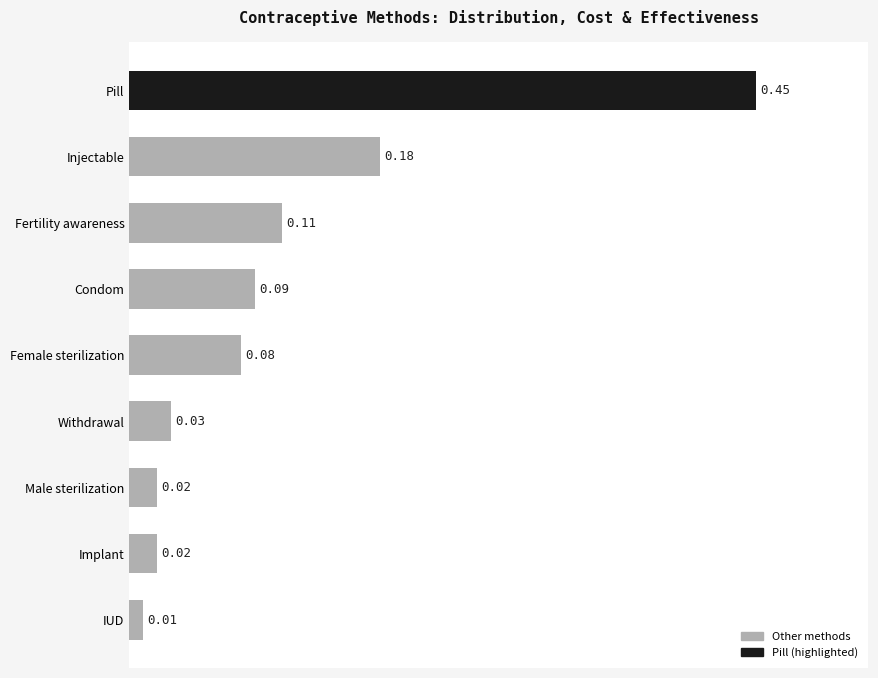

Which category has the highest value across all series?

Pill